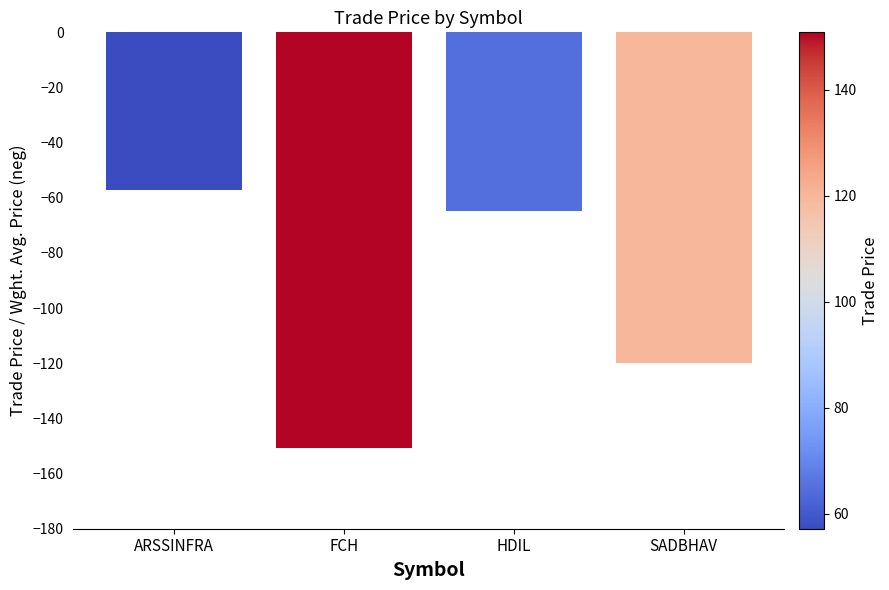

At which label does the data first exceed -64?

ARSSINFRA